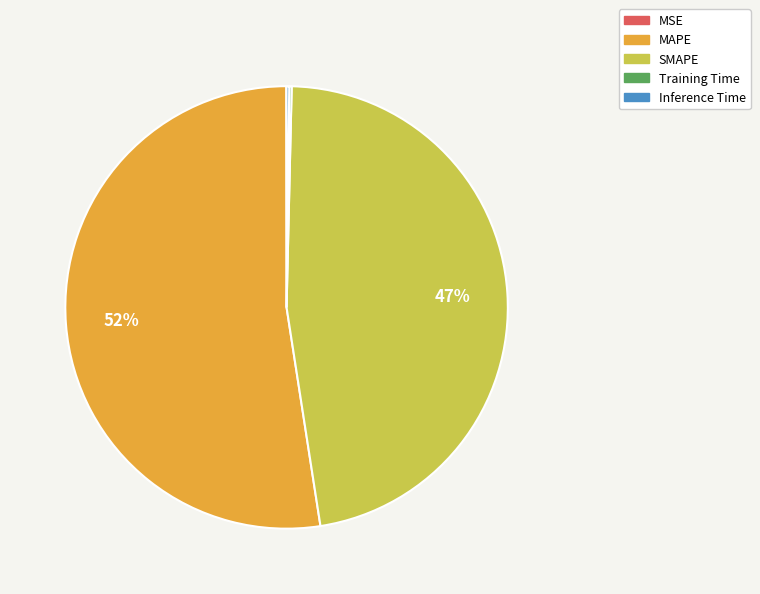

True or false: SMAPE accounts for 56% of the total.

False